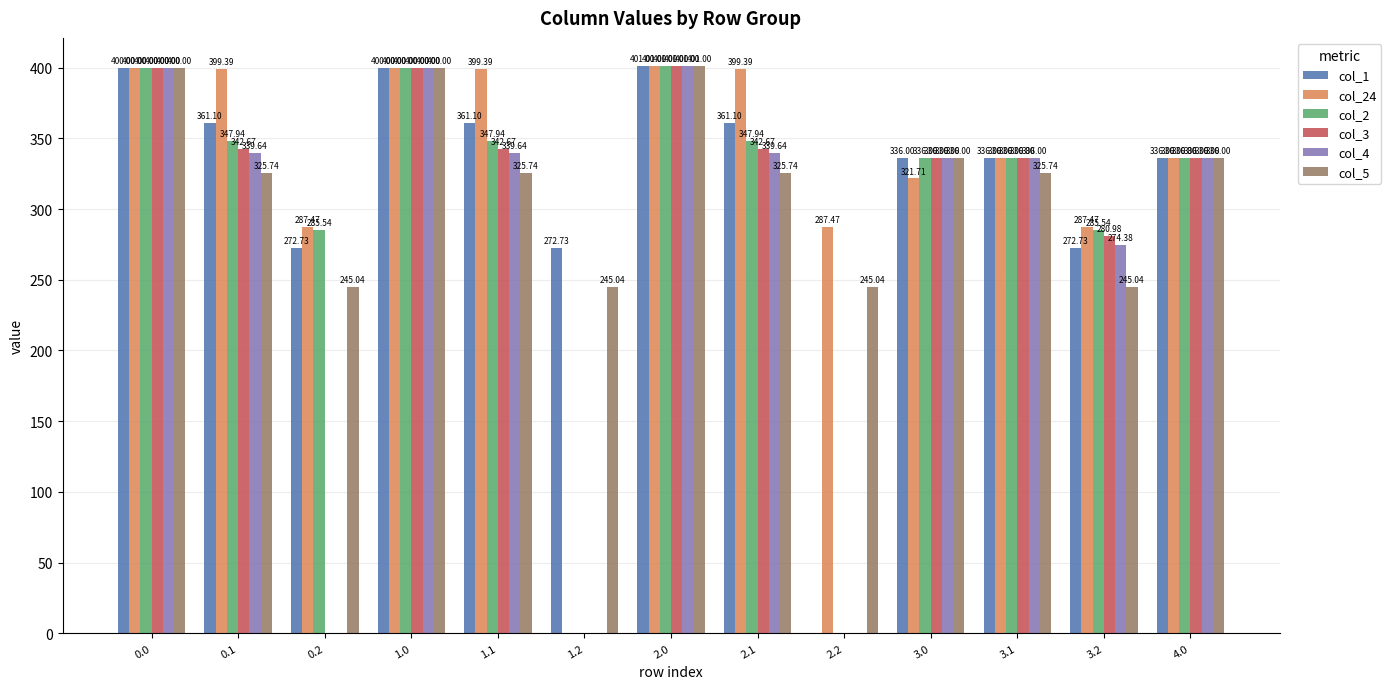

Between 0.2 and 1.2, which series saw the biggest shift?

col_24